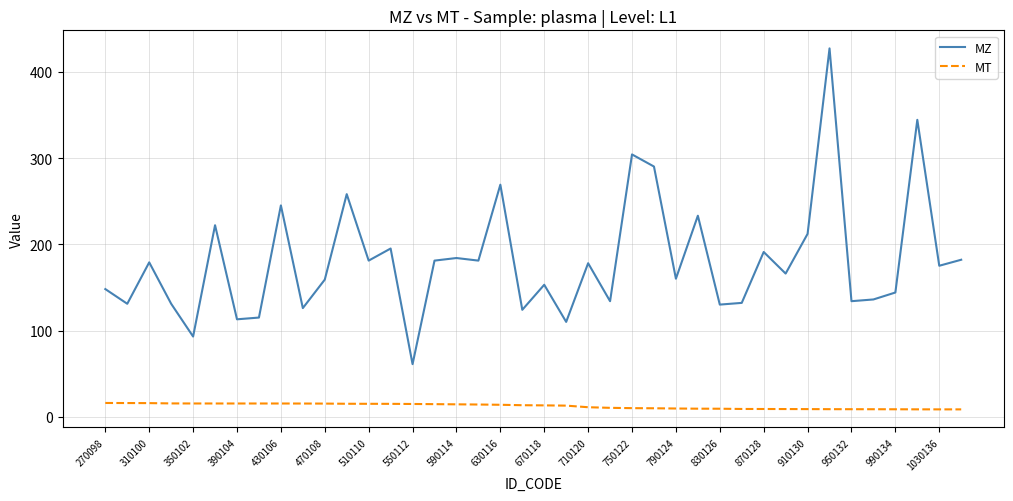

Which series has the largest total across all categories?

MZ